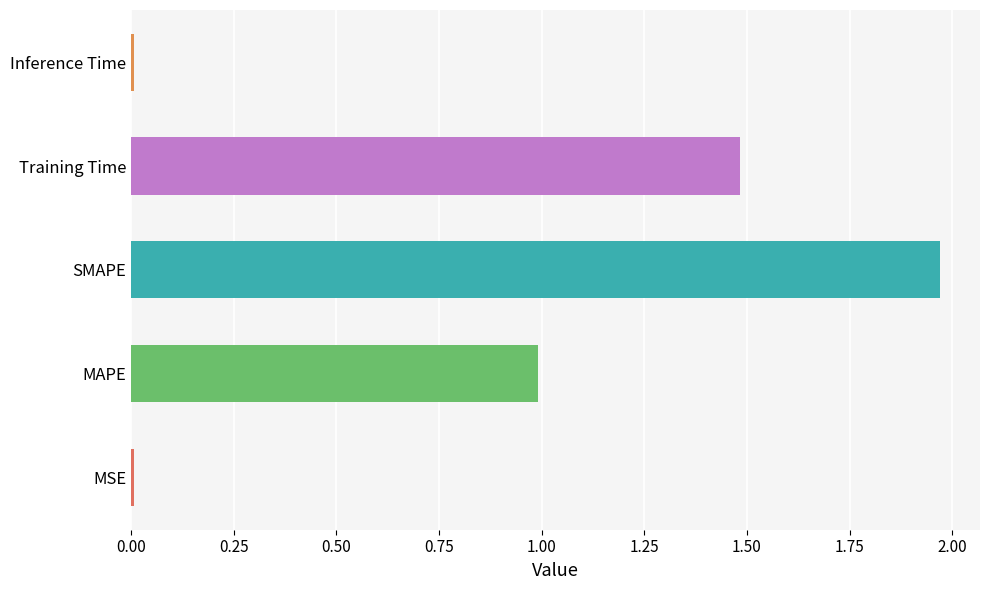

What is the change in value from SMAPE to Training Time?

-0.5